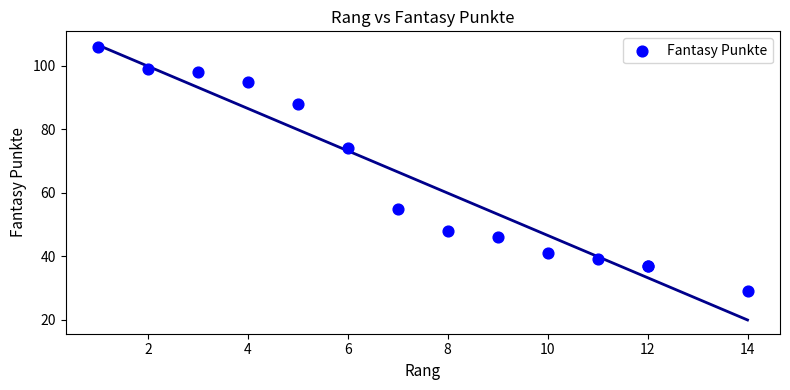

What Y value in the scatter plot is closest to 67?

74